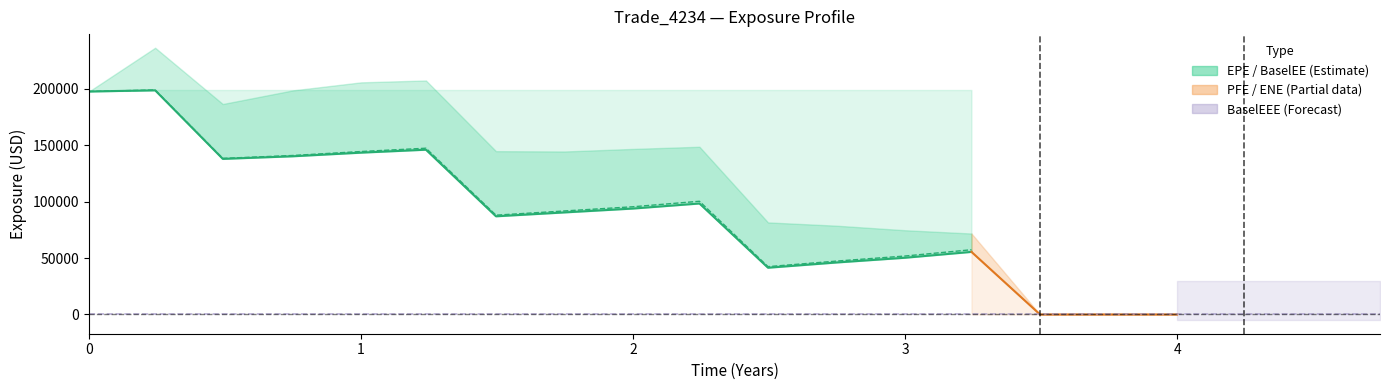

How many lines are shown in the chart?

6